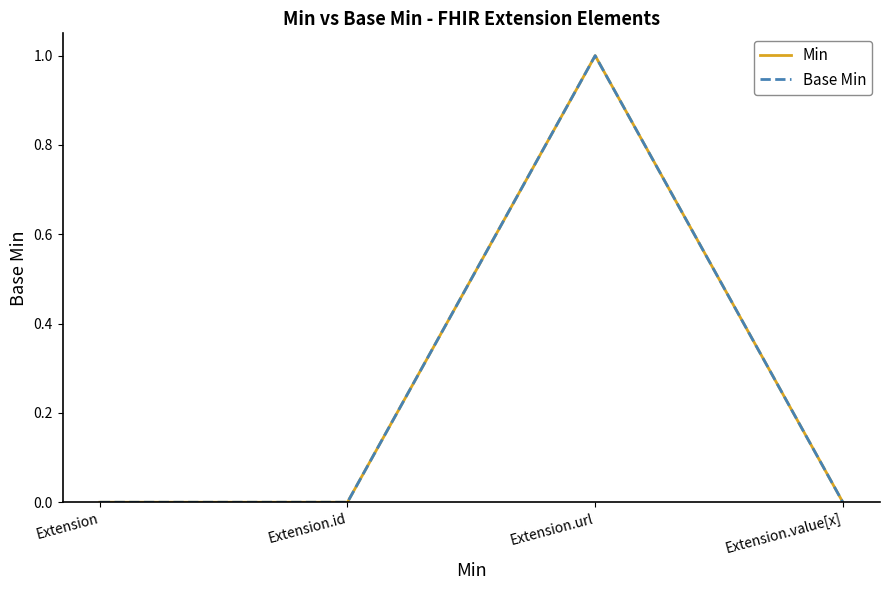

Does the chart display data point markers on the line(s)?

No